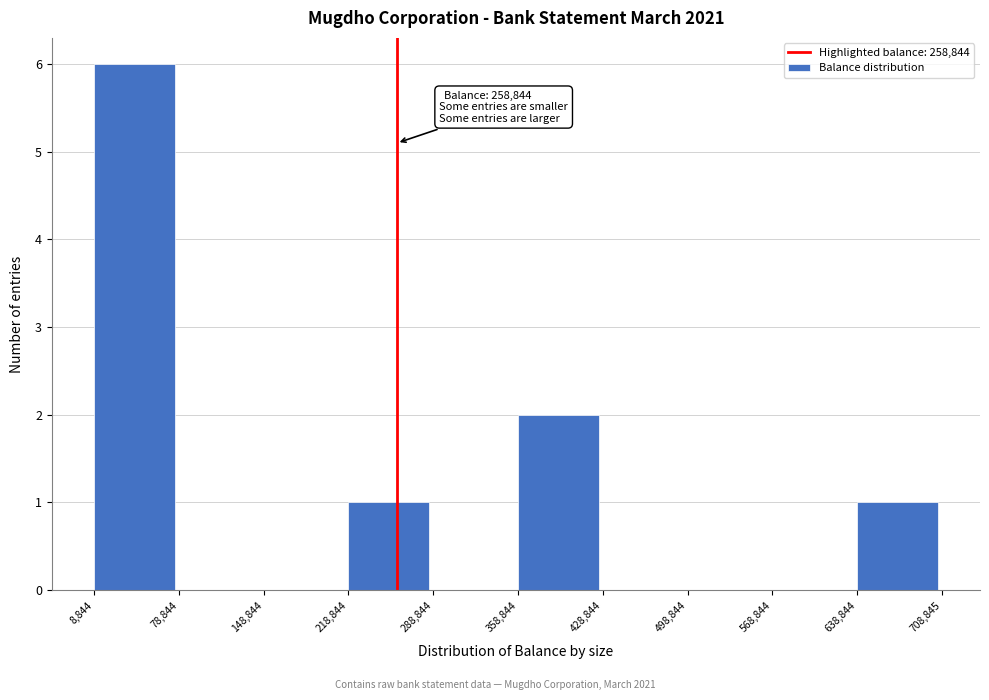

Over which range of the x-axis is the bar tallest?

8,844 to 78,844